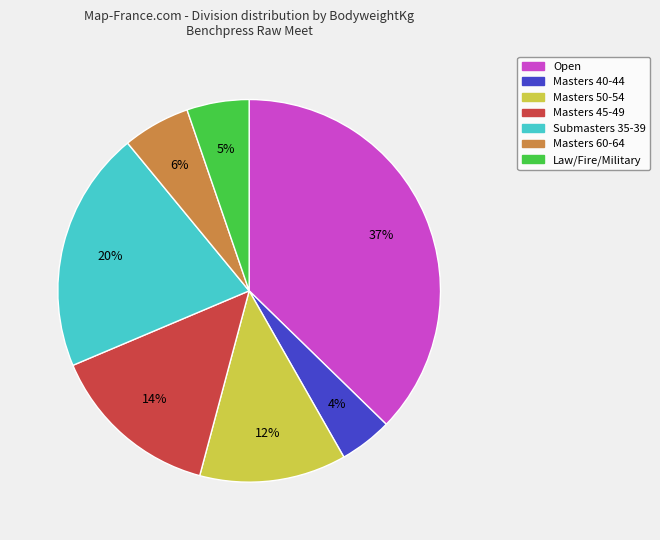

To the nearest percent, what is the combined percentage of Masters 40-44 and Open?

42%